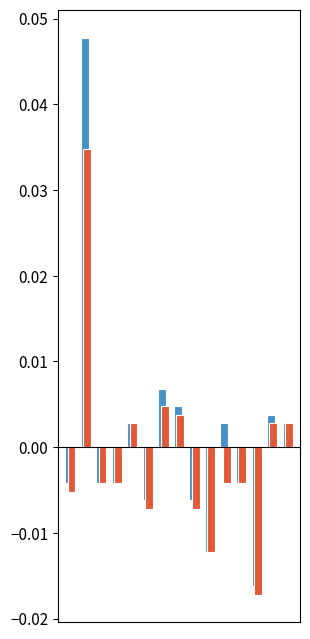

Are the bars horizontal?

No